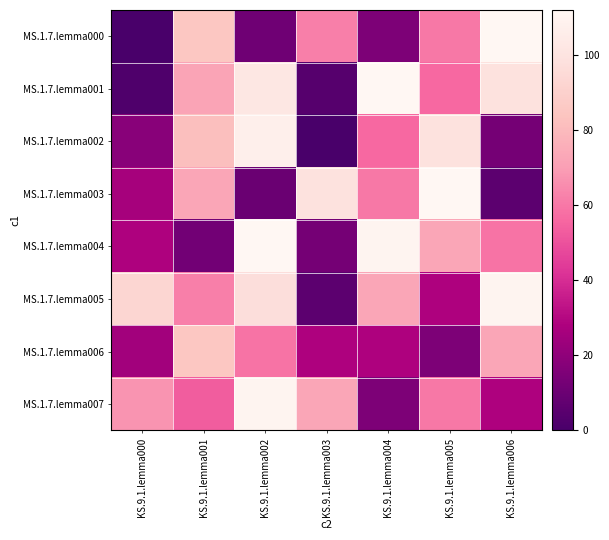

How many distinct data groups are displayed?

8